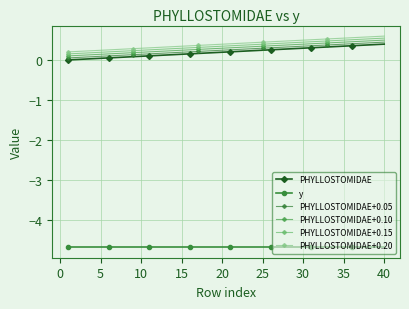

True or false: PHYLLOSTOMIDAE+0.10 has more than 0 interior local peaks.

False